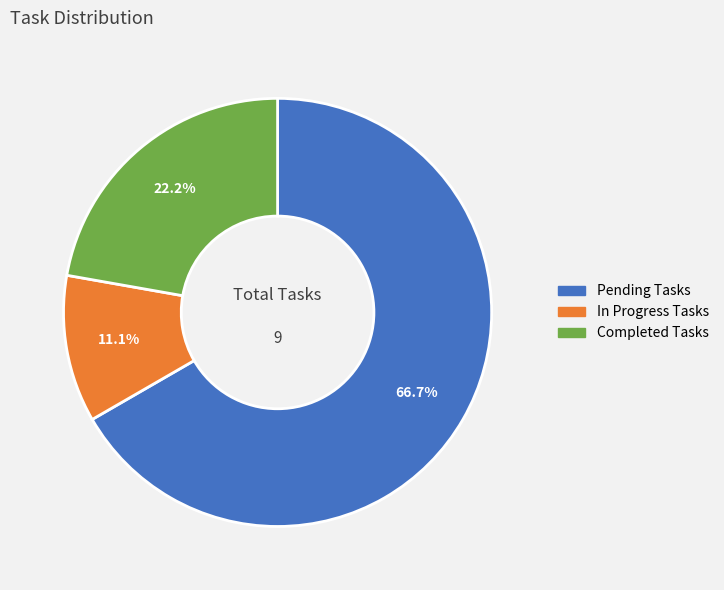

Is there a majority slice in this chart?

Yes